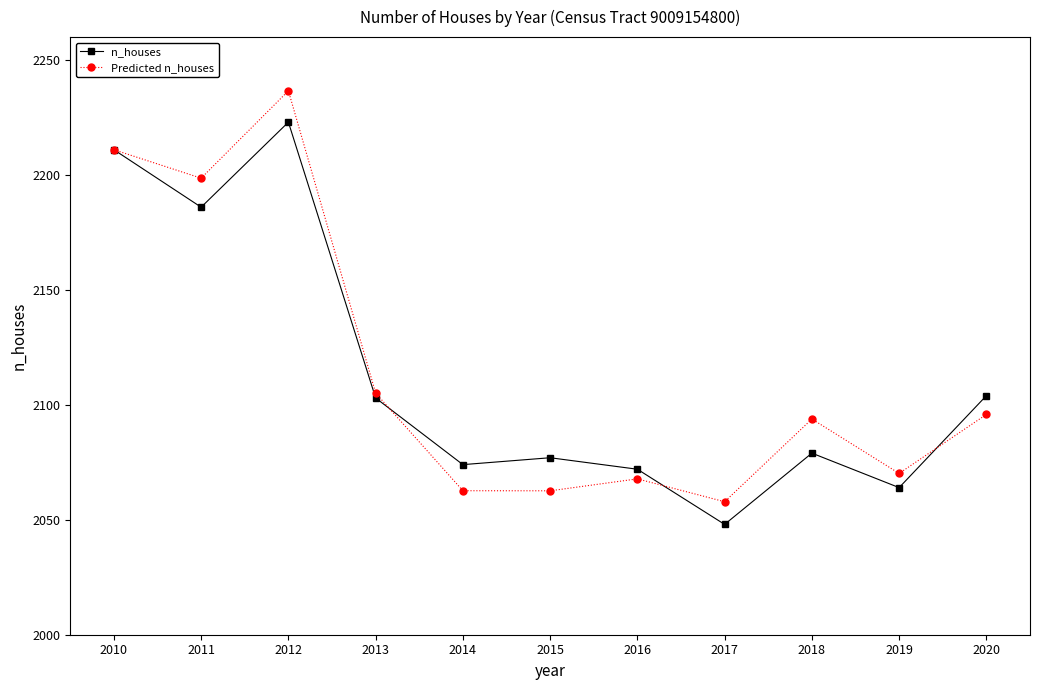

List the series in order of their peak value, highest first.

Predicted n_houses, n_houses